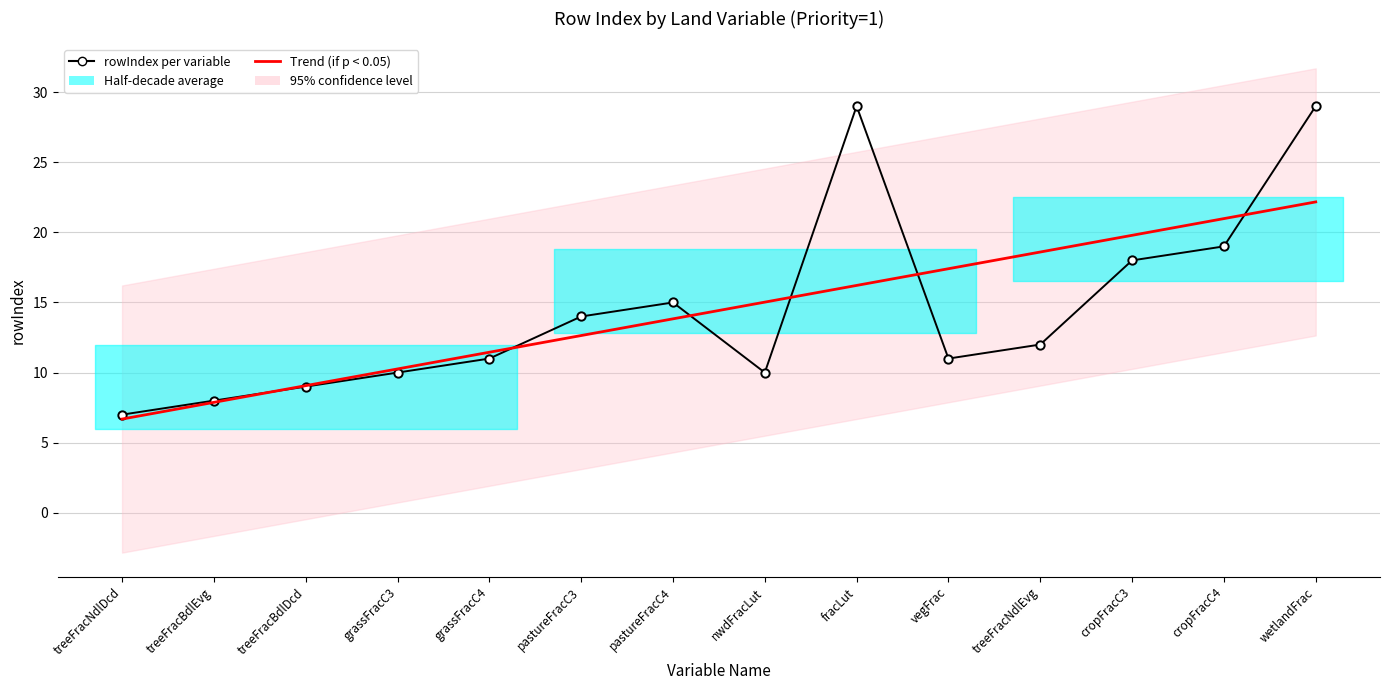

List the series in order of their overall mean, lowest first.

rowIndex per variable, Trend (if p < 0.05)